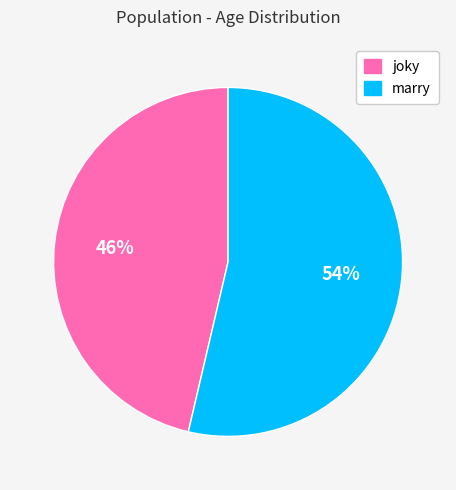

Rank the categories by value from lowest to highest.

joky, marry